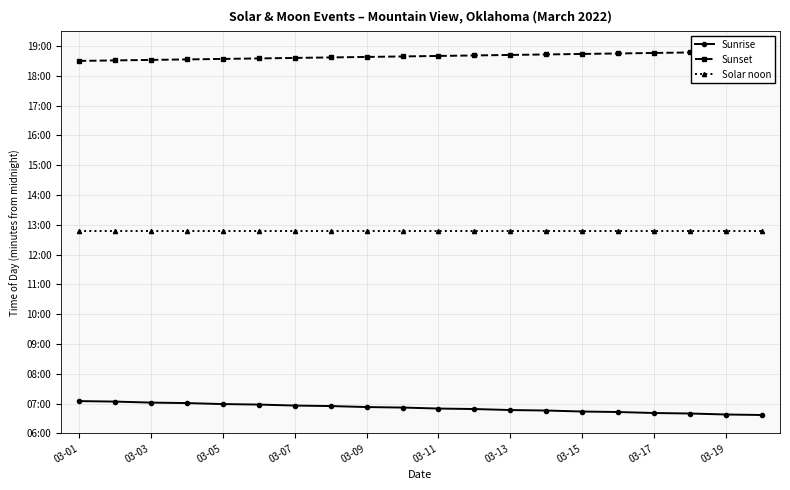

True or false: Sunrise and Sunset intersect in this chart.

False